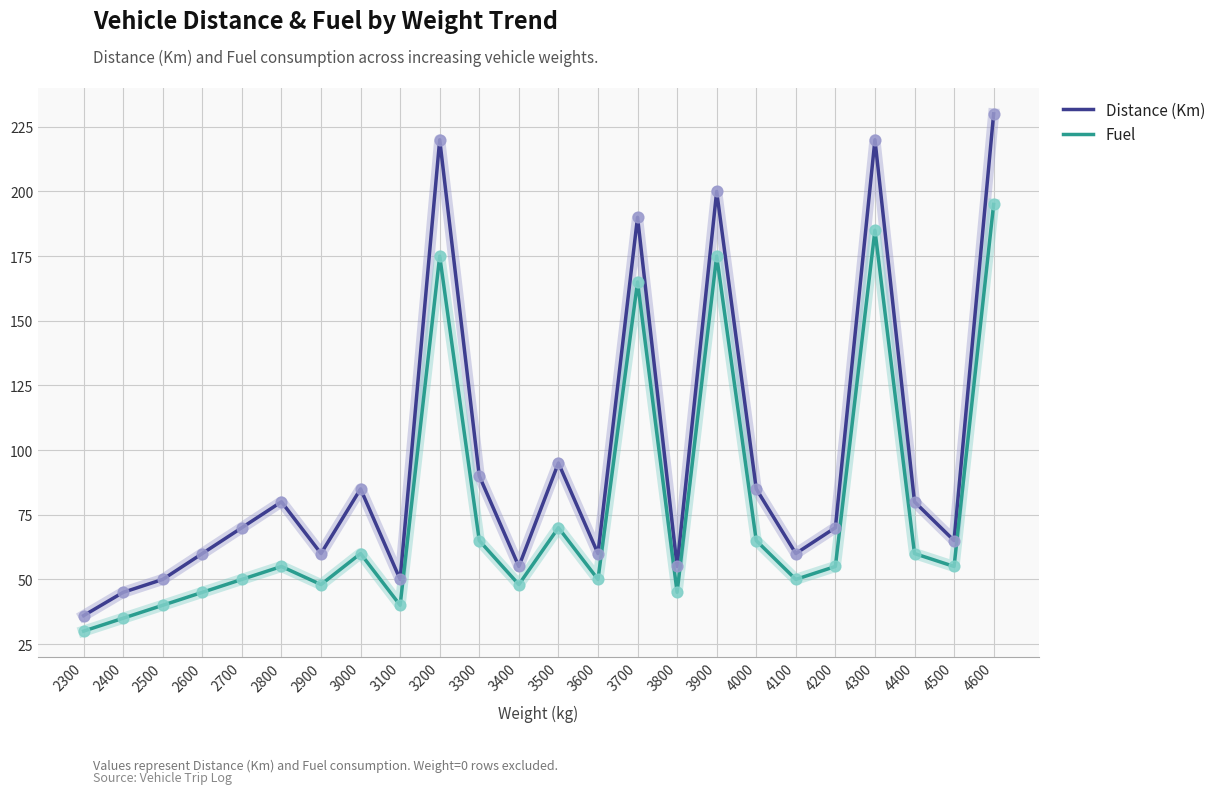

Which series has the widest spread of values?

Distance (Km)